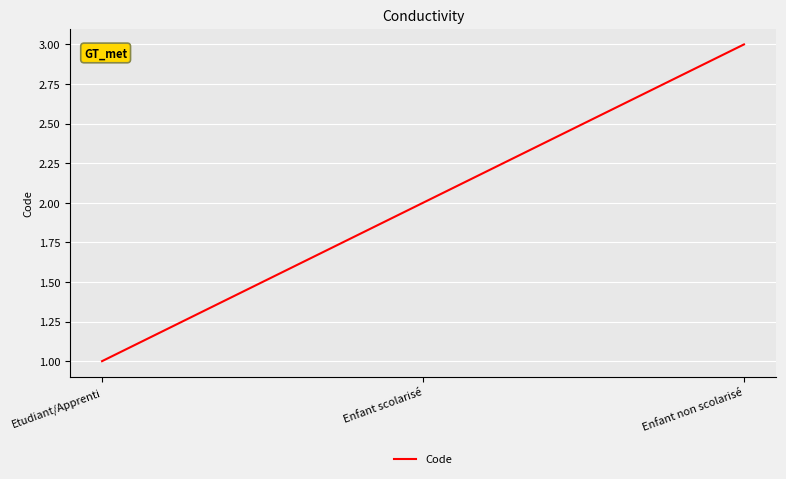

What is the ratio of the value at Enfant scolarisé to the value at Enfant non scolarisé?

0.7